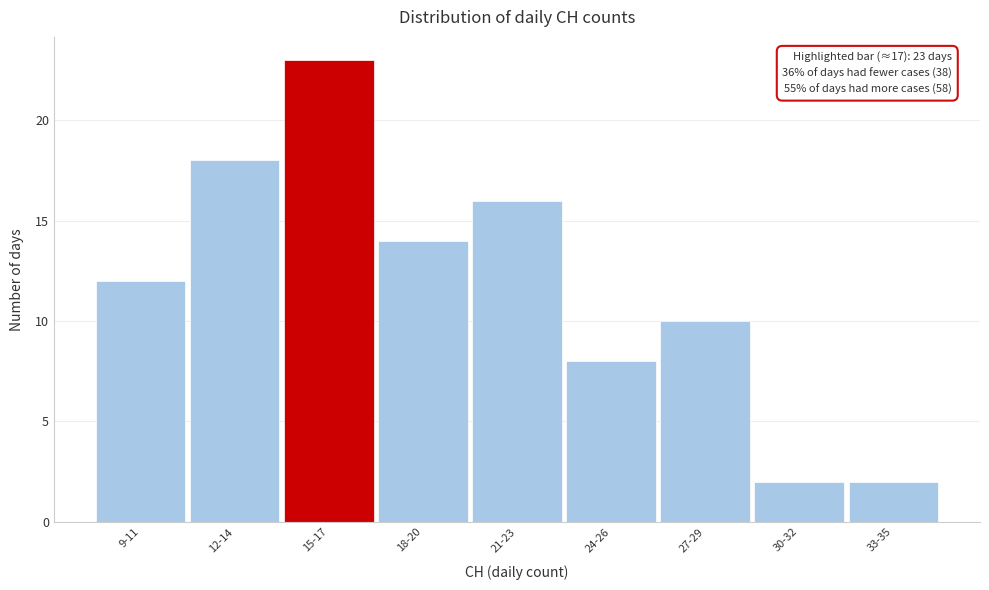

Reading left to right, list all the values displayed in this chart.

9-11=12	12-14=18	15-17=23	18-20=14	21-23=16	24-26=8	27-29=10	30-32=2	33-35=2